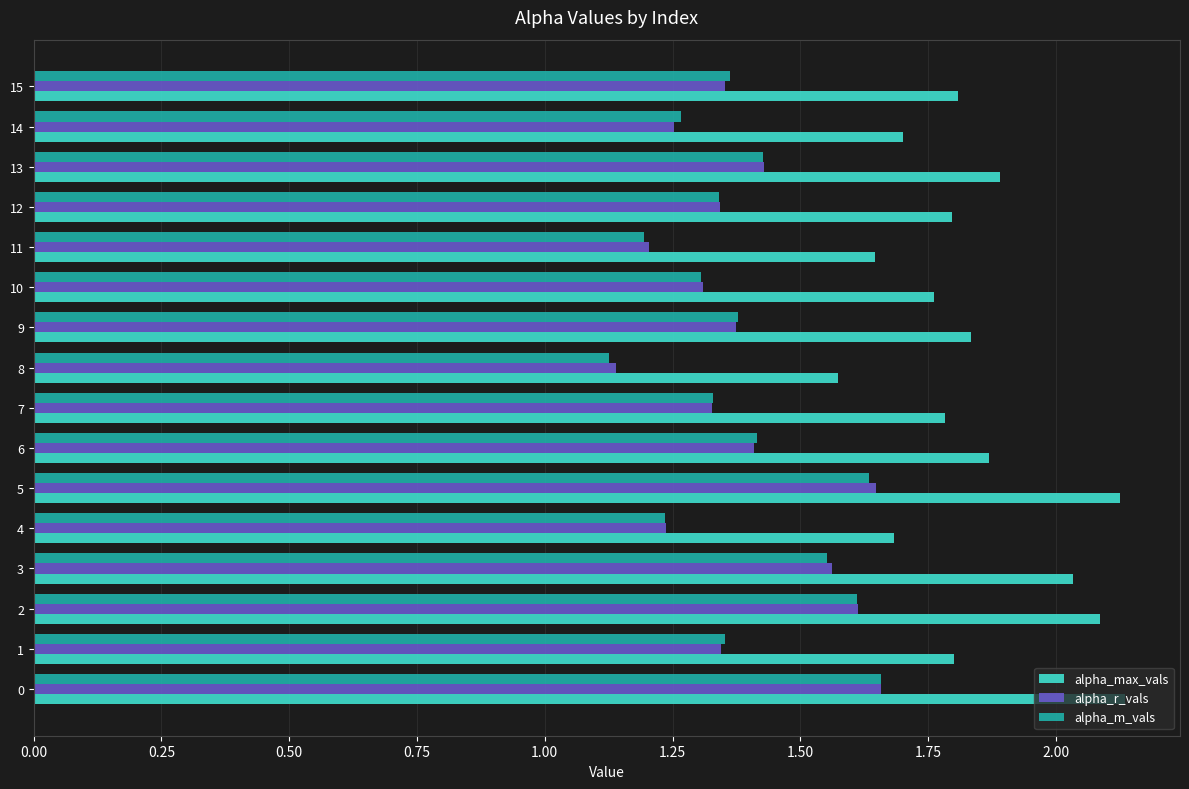

Between 5 and 12, which series saw the biggest shift?

alpha_max_vals